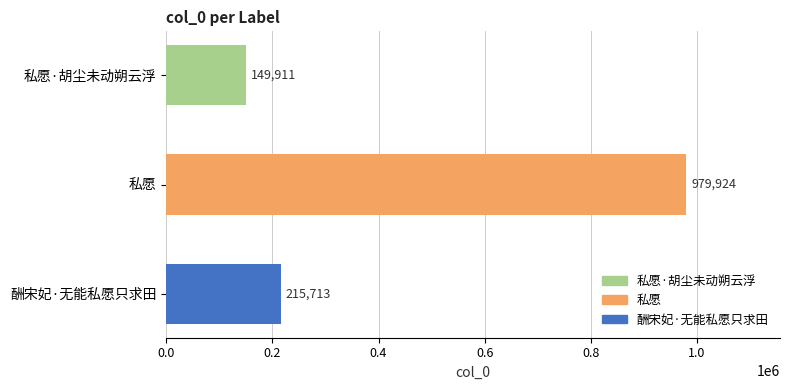

Reading top to bottom, what are all the values shown in this chart?

149911	979924	215713